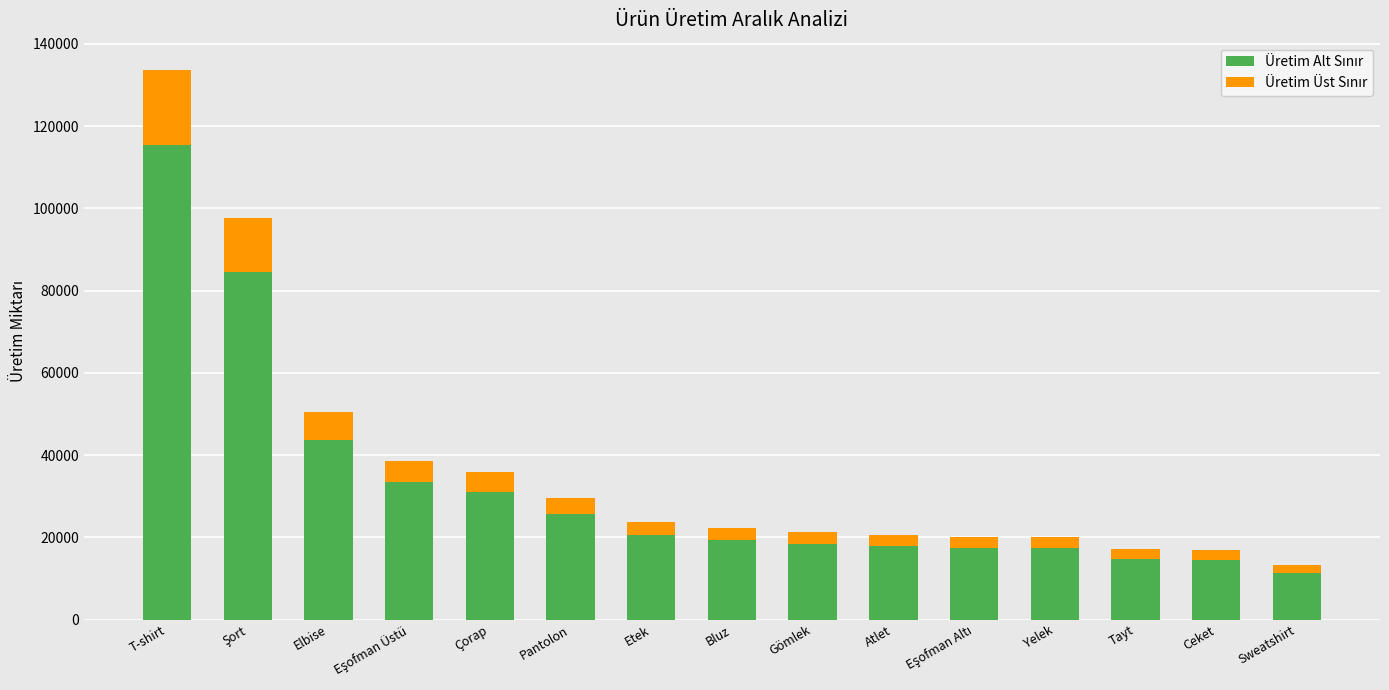

What is the total value across all series at Elbise?

50421.8